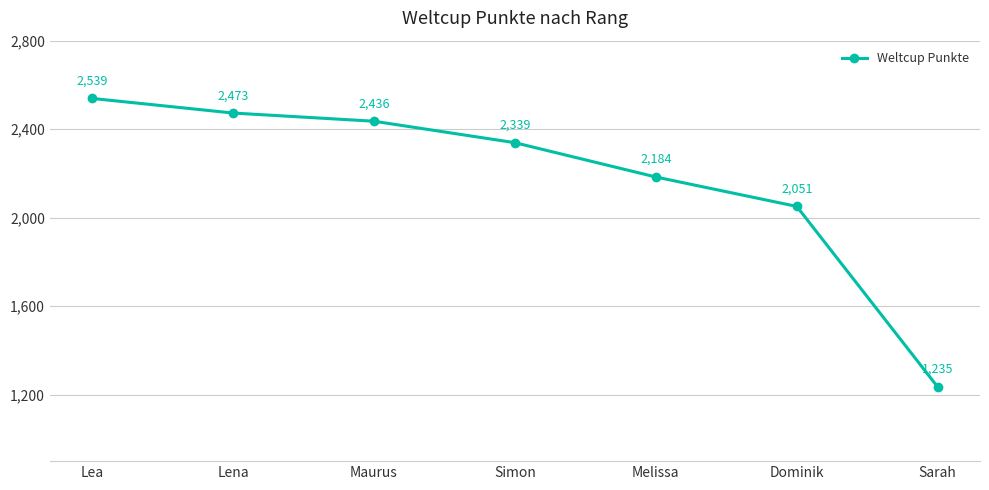

True or false: the data shows 1341 at Lea.

False